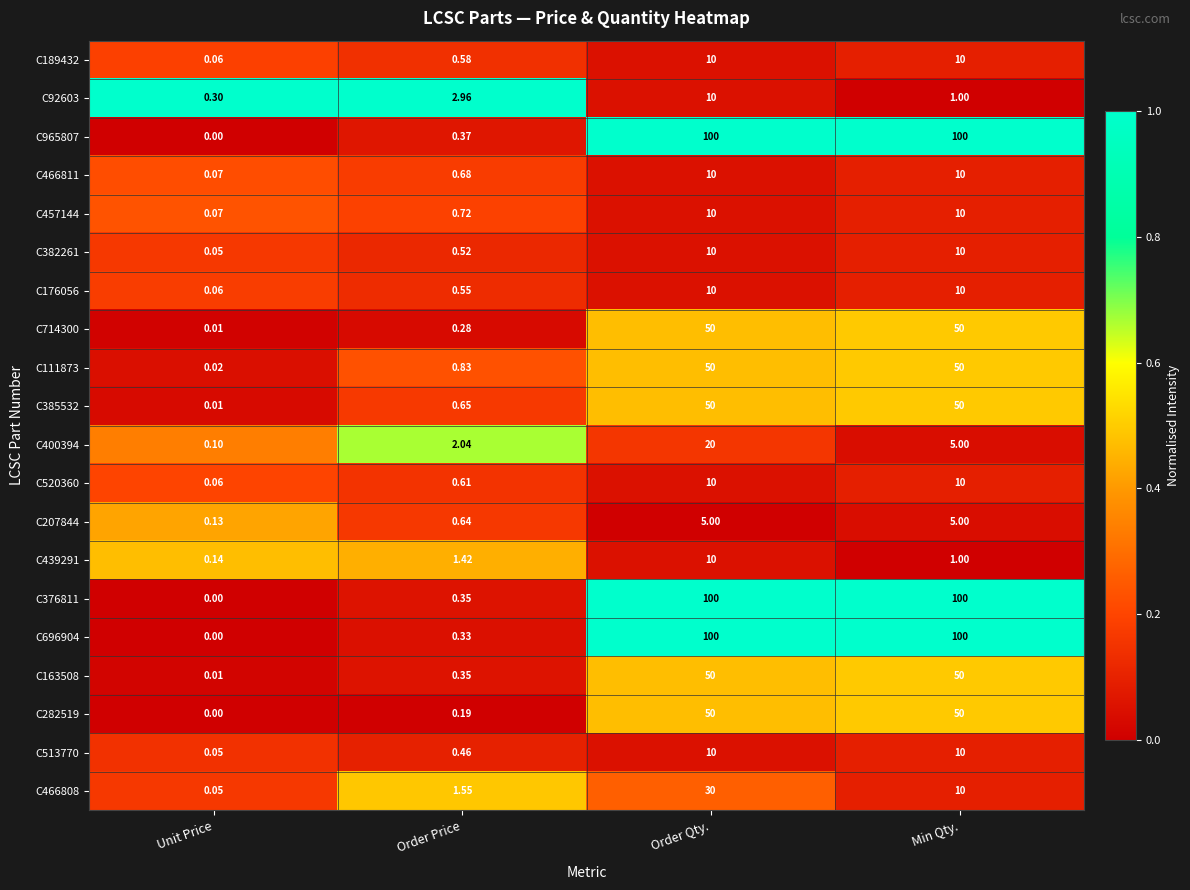

At which category is the sum across all series the highest?

Order Qty.